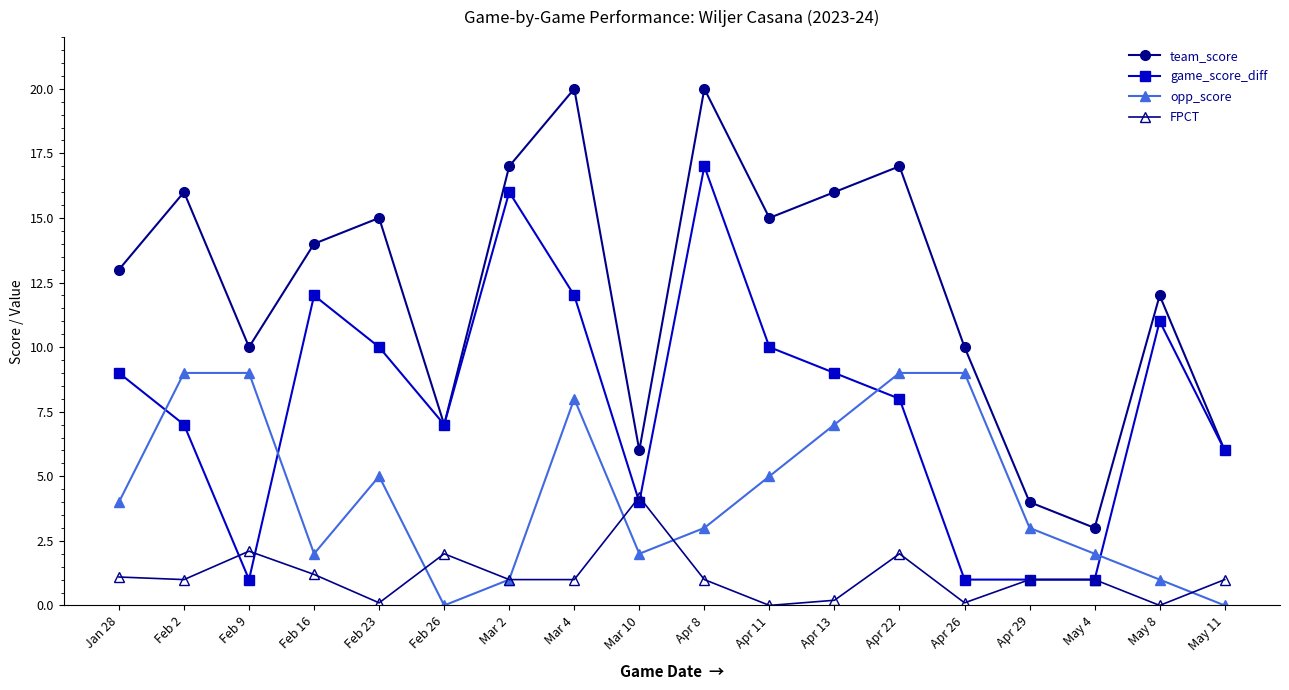

Which series changed the most between Jan 28 and Apr 26?

game_score_diff